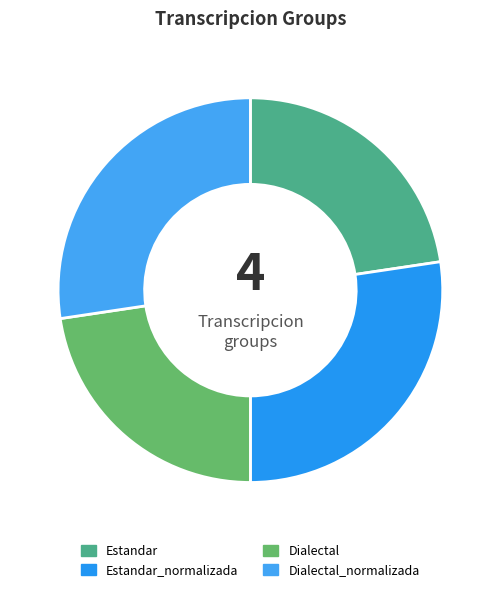

What percentage is the Estandar slice, to the nearest percent?

23%